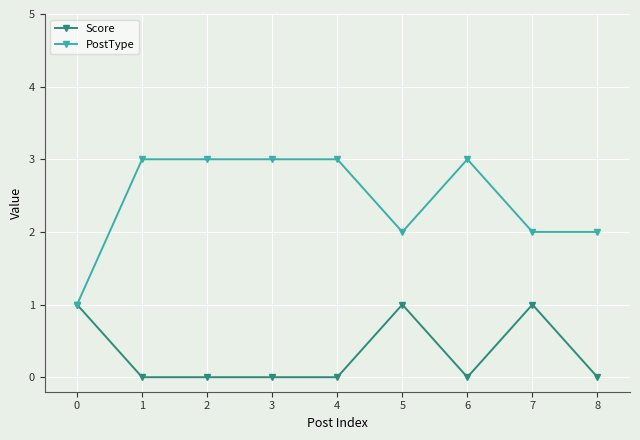

True or false: Score has a value of 0 at 5.

False